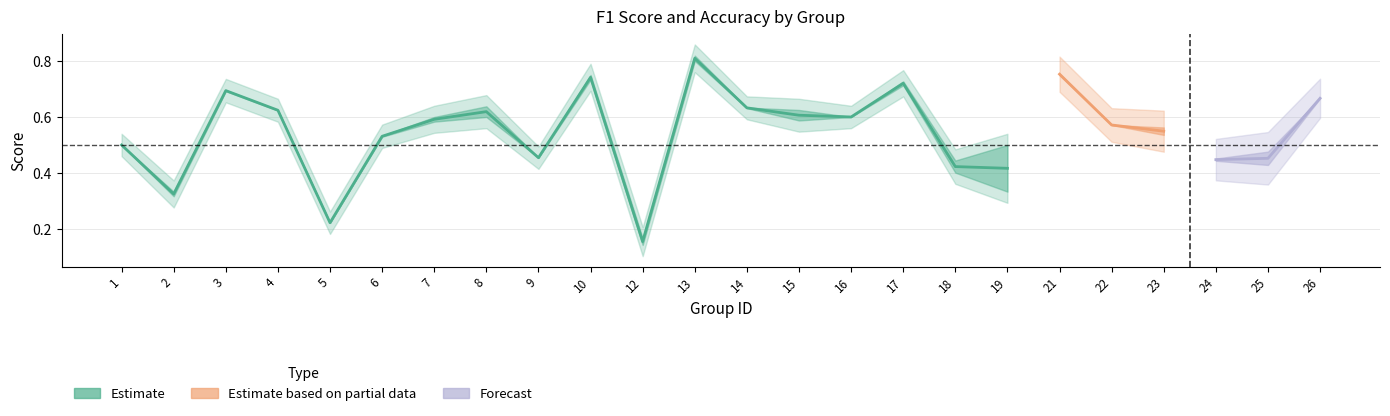

What is the change in value from 10 to 15?

-0.1